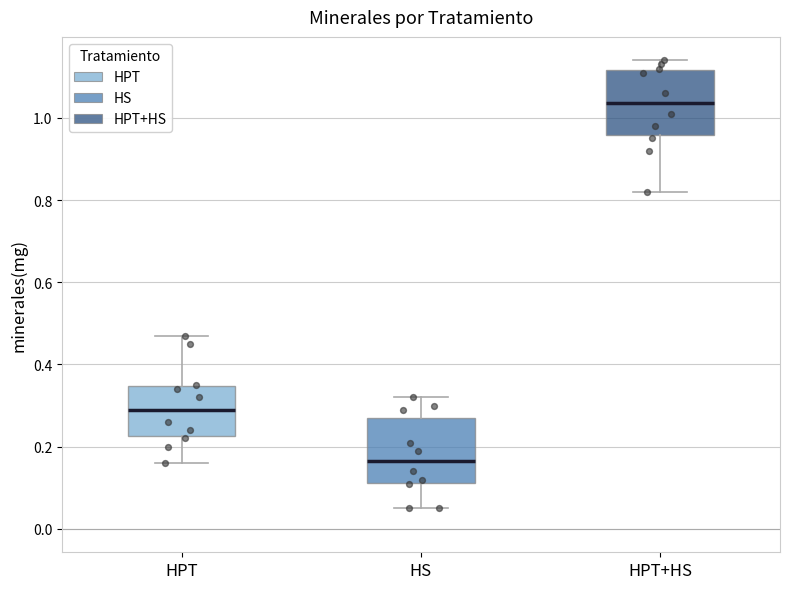

Reading left to right, transcribe this box plot: for each box, give where its median line is, the range the box spans, and where its two whiskers end, as read against the y-axis. The values are not printed on the chart, so give them approximately, as read against the axis.

HPT: median 0.30, box 0.22 to 0.34, whiskers 0.16 to 0.48
HS: median 0.16, box 0.12 to 0.28, whiskers 0.06 to 0.32
HPT+HS: median 1.04, box 0.96 to 1.12, whiskers 0.82 to 1.14